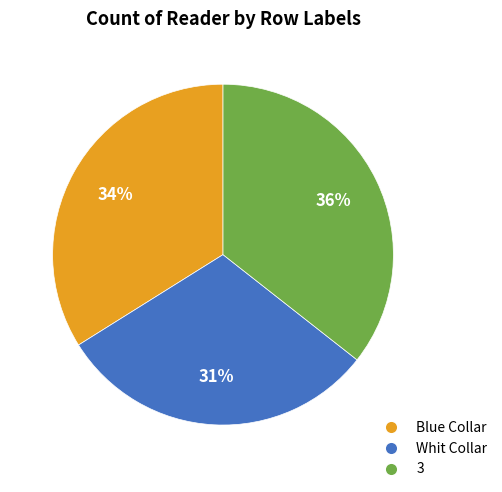

What is the ratio of the value at Whit Collar to the value at Blue Collar?

0.9